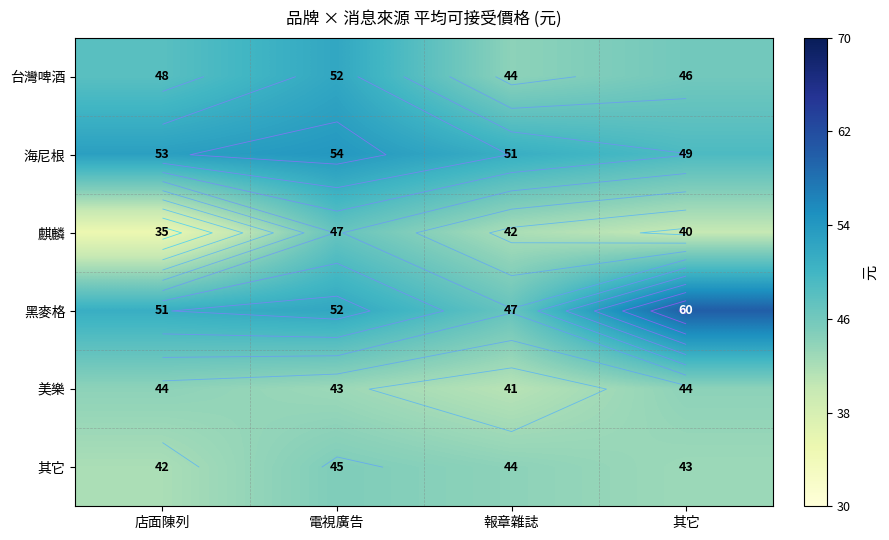

Is it true that 美樂 equals 59 at 電視廣告?

False